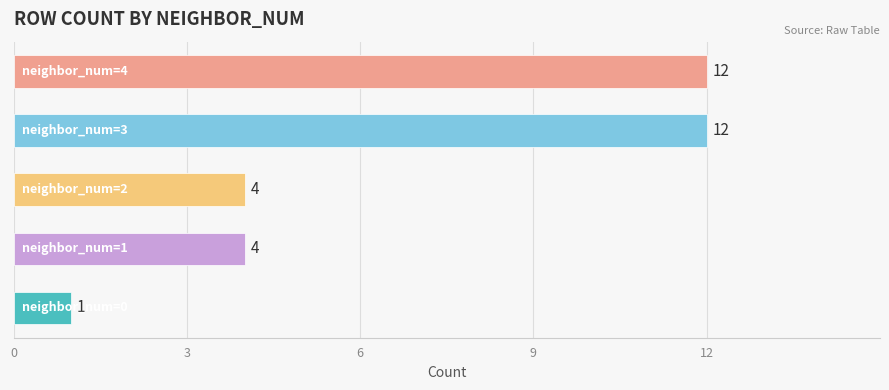

How many categories are shown in the chart?

5